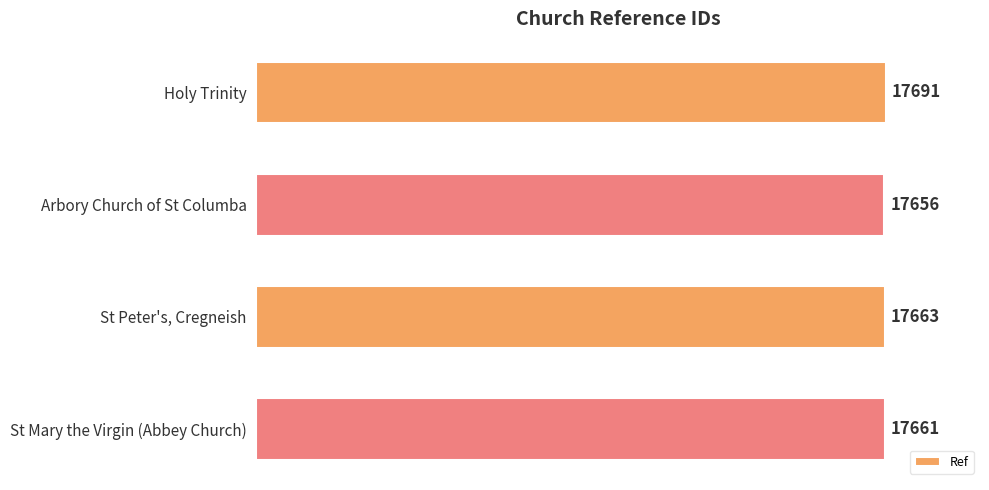

Approximately how many times larger is the value at St Peter's, Cregneish compared to Holy Trinity?

1.0